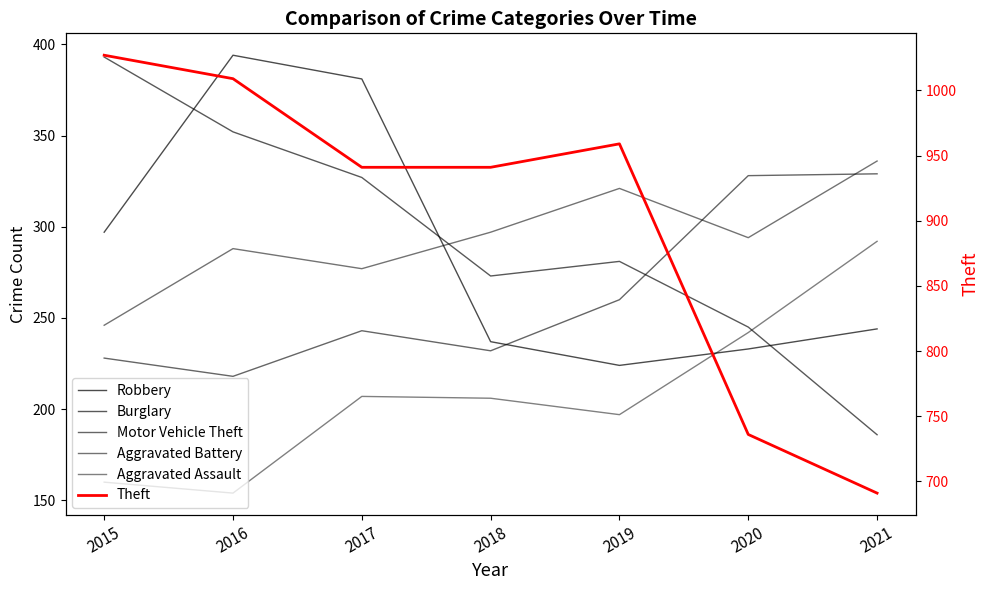

Does the chart have visible grid lines?

No